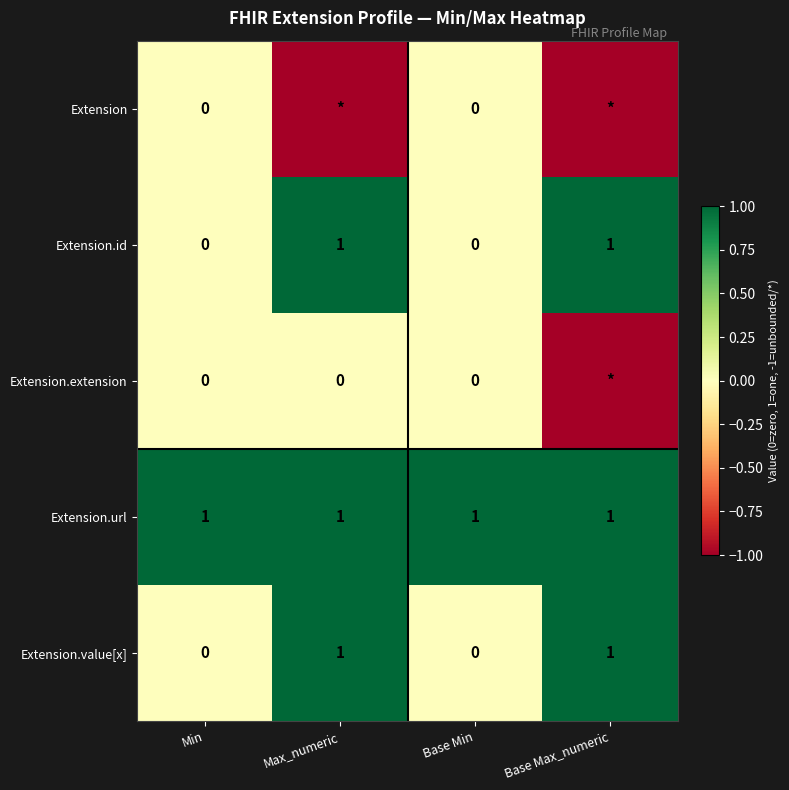

How many values in Extension.value[x] are above zero?

2